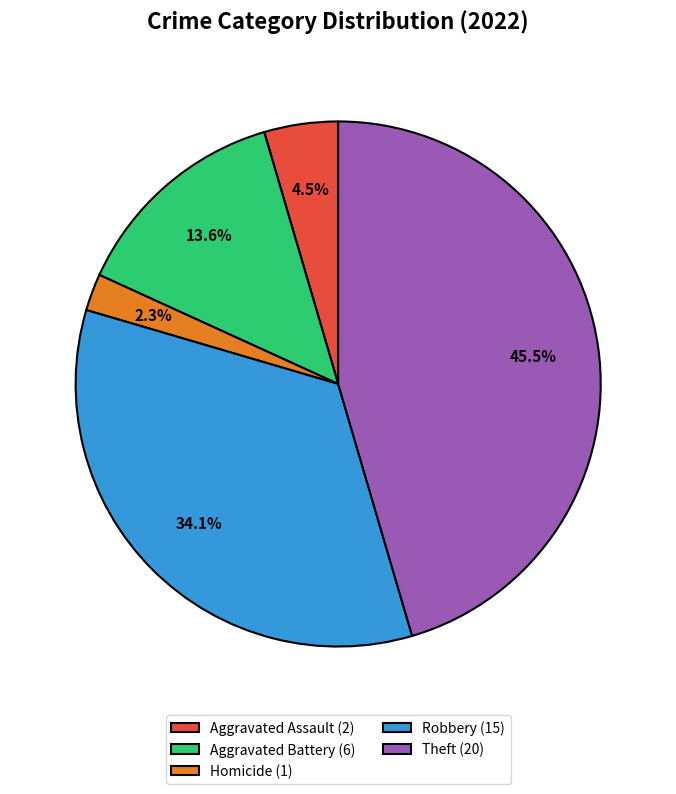

Do Aggravated Battery (6) and Robbery (15) together represent more than half of the pie?

No